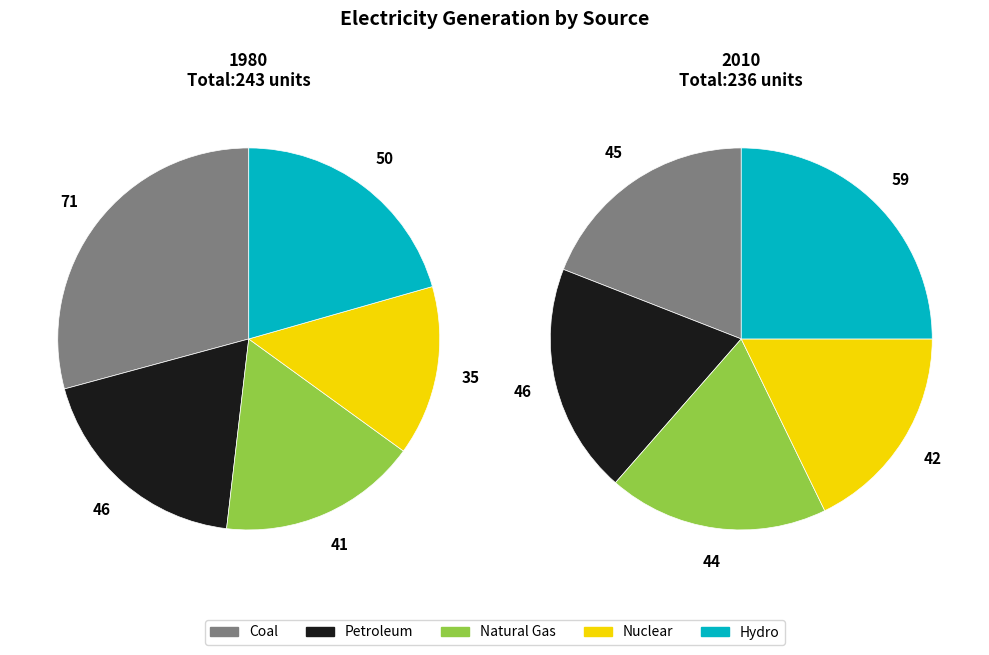

To the nearest percent, what is the difference between the 11 and 10 slice percentages?

2%